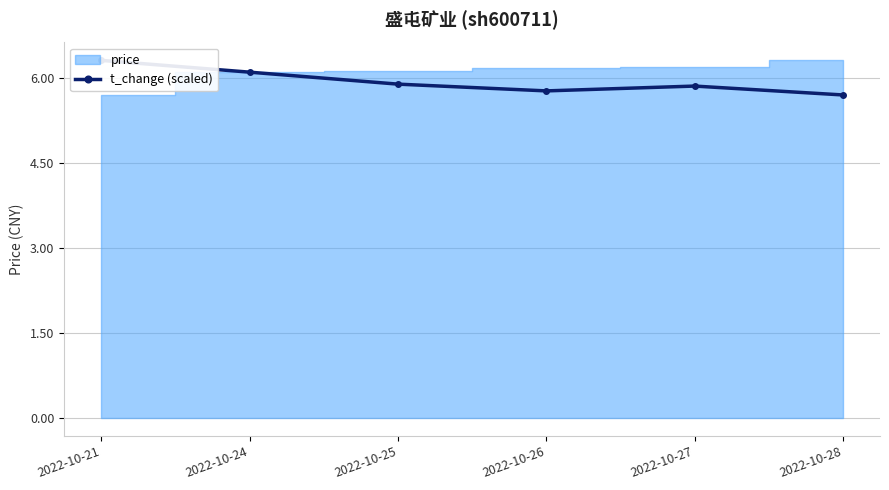

Which has a higher value, 2022-10-27 or 2022-10-21?

2022-10-21